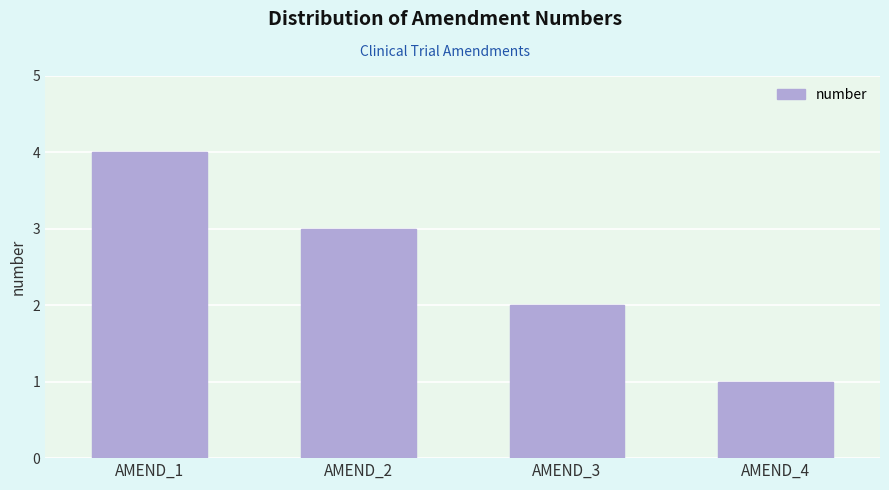

What is the value of the 4th bar from the left?

1